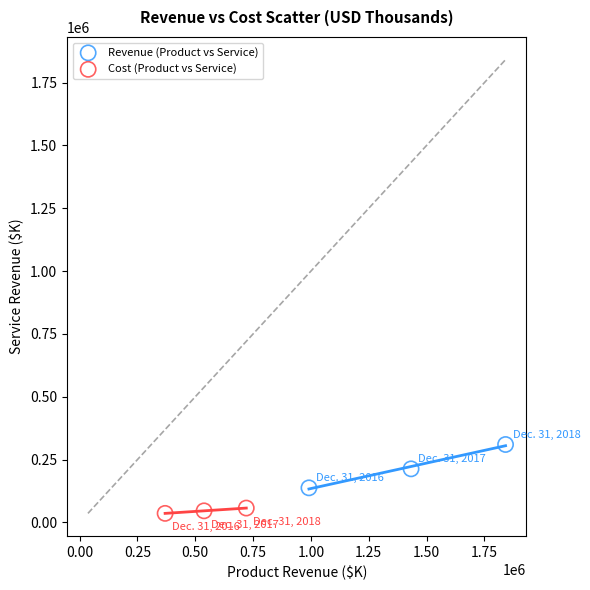

Which series reaches the minimum Y coordinate?

Cost (Product vs Service)